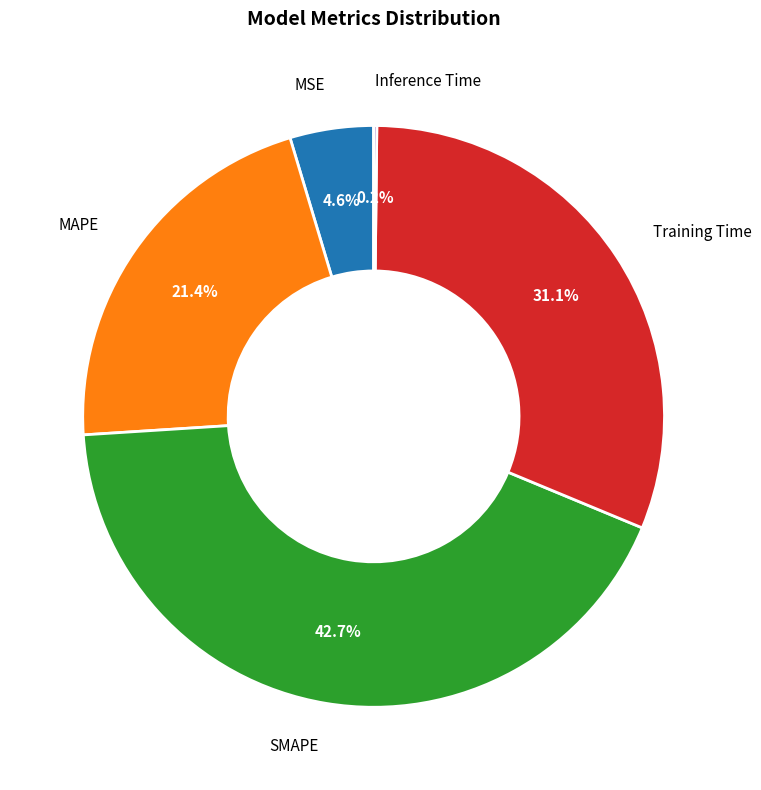

Does MSE represent more than half of the total?

No